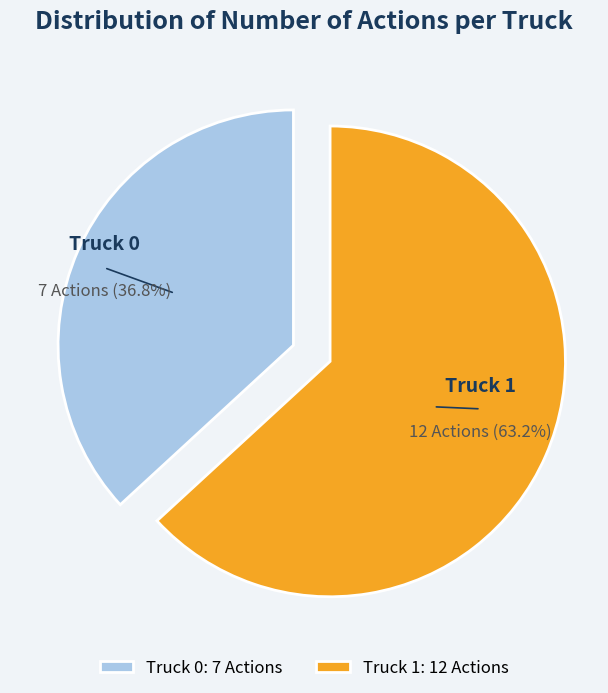

Which slice is the smallest?

Truck 0